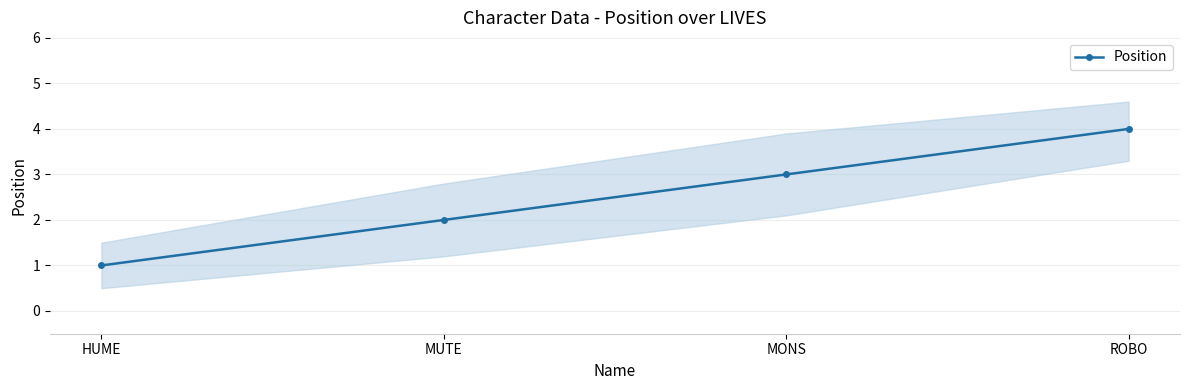

What is the change in value from HUME to MUTE?

+1